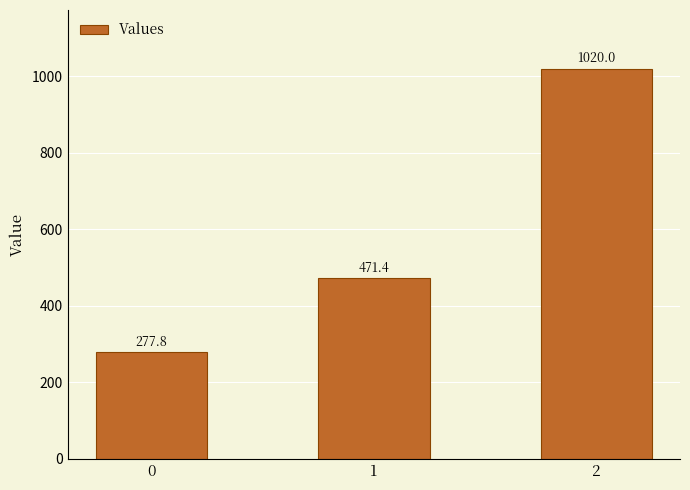

Approximately how many times larger is the value at 0 compared to 1?

0.6